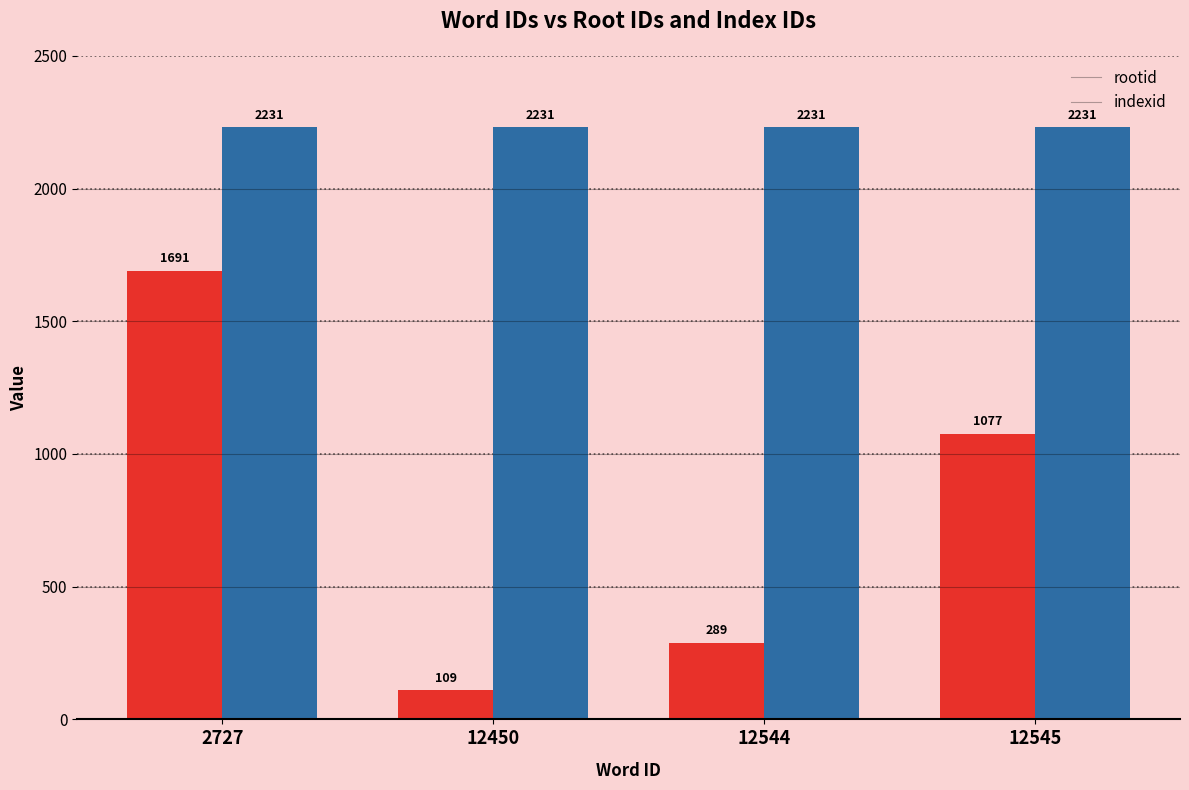

True or false: indexid has a value of 2231 at 12450.

True